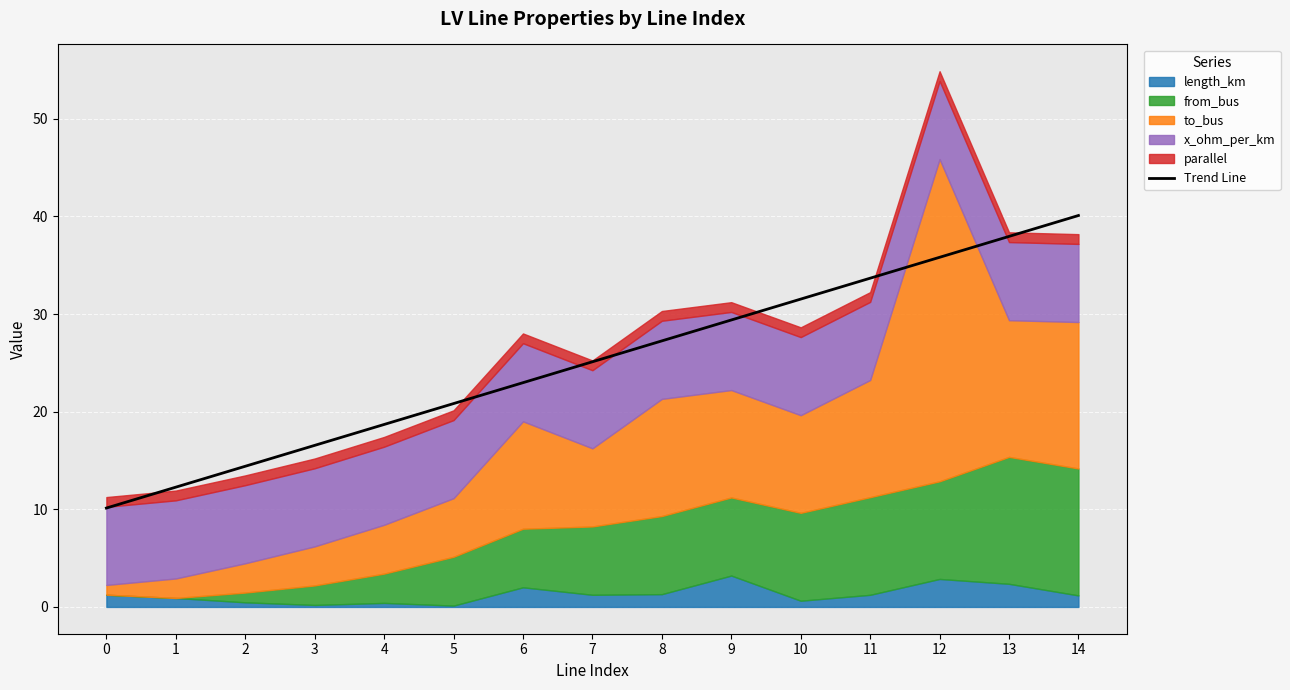

At which label does the data first exceed 25?

7